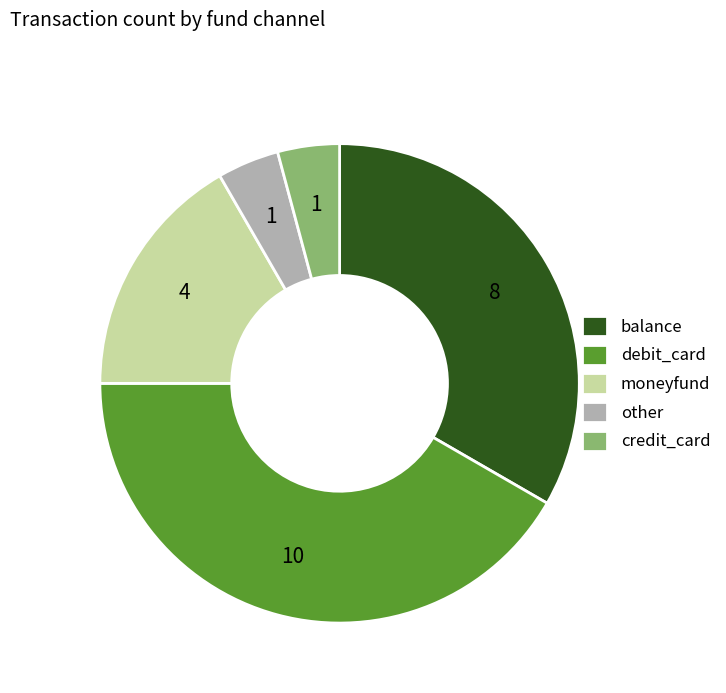

What is the largest slice in the pie chart?

debit_card